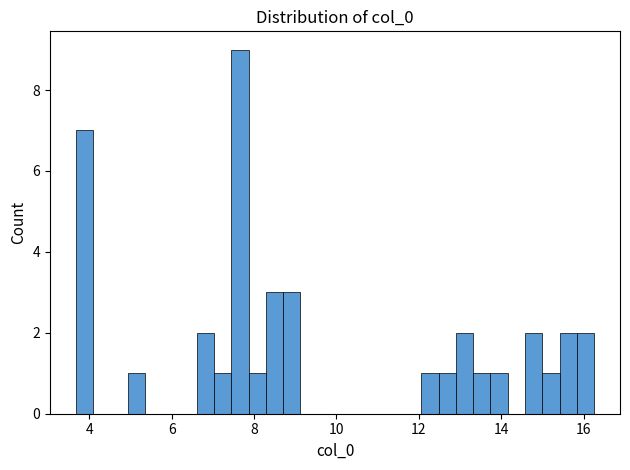

Around what value on the x-axis is the tallest bar? Give the approximate position of its centre, as read against the axis.

7.6